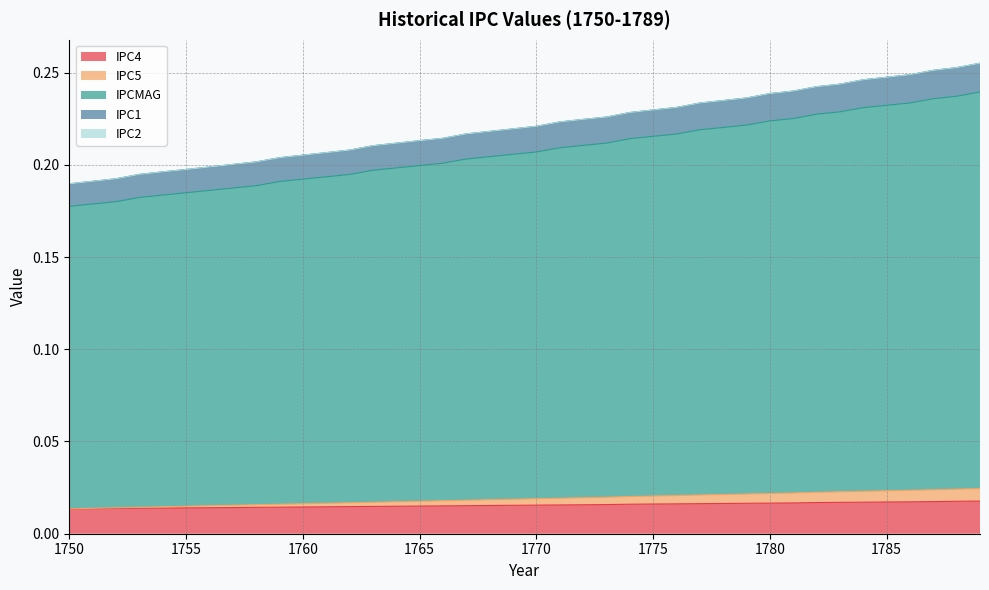

Does the chart have visible grid lines?

Yes